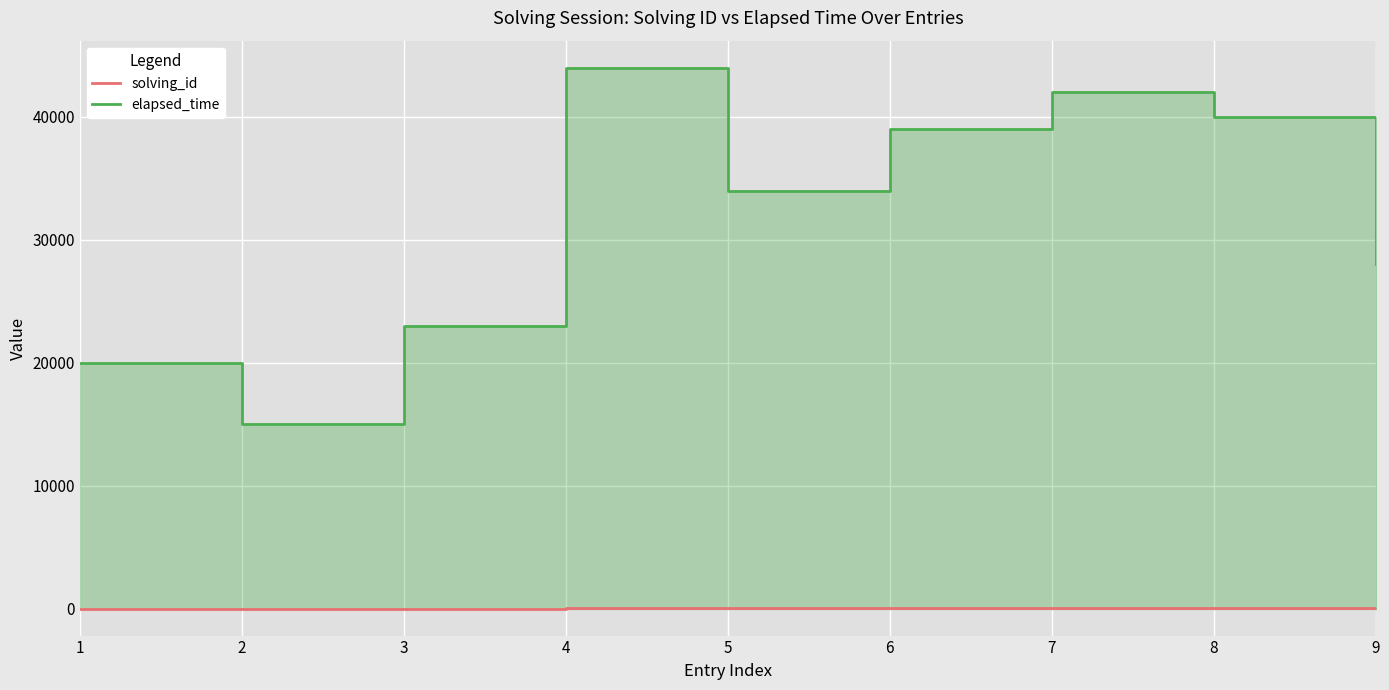

Where is the first local maximum for elapsed_time?

4